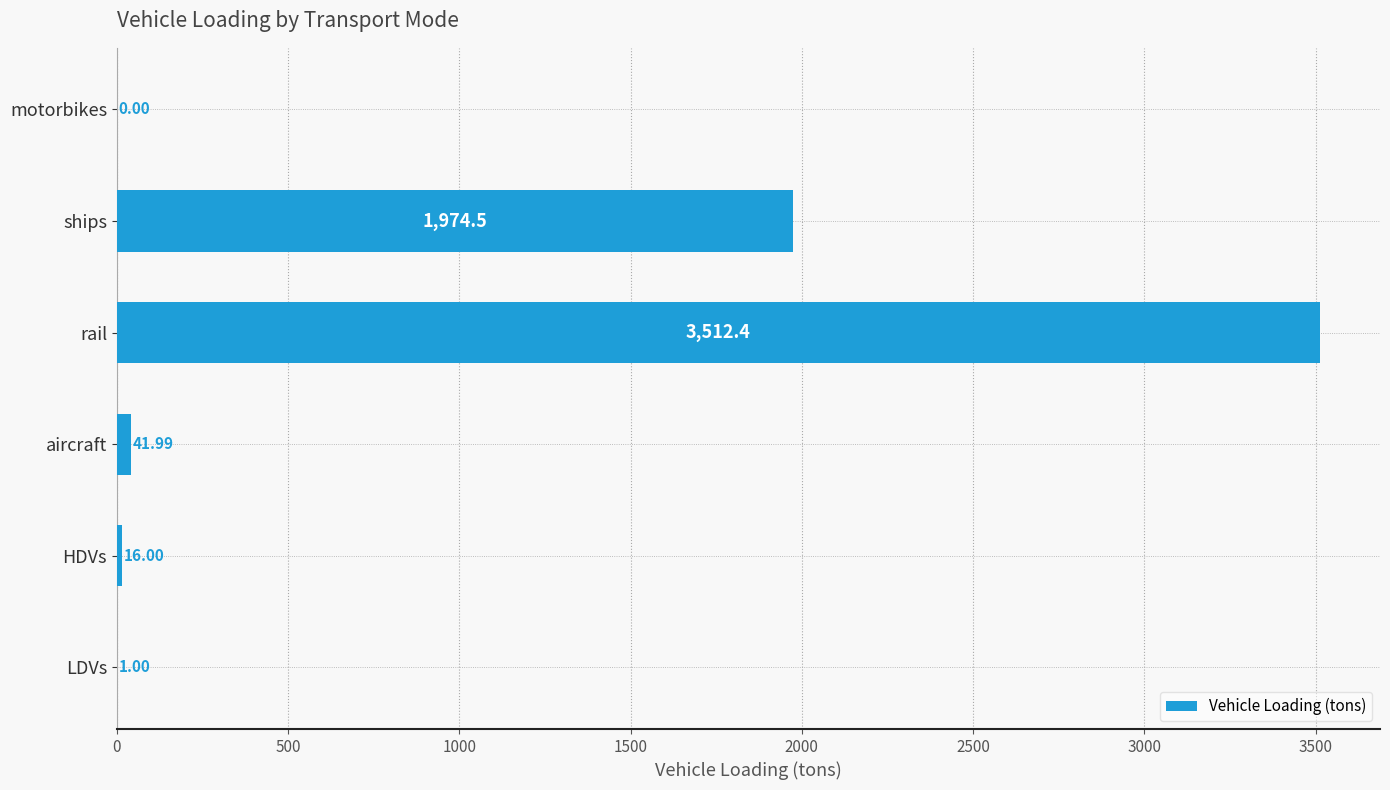

At which label is the value closest to 1756?

ships